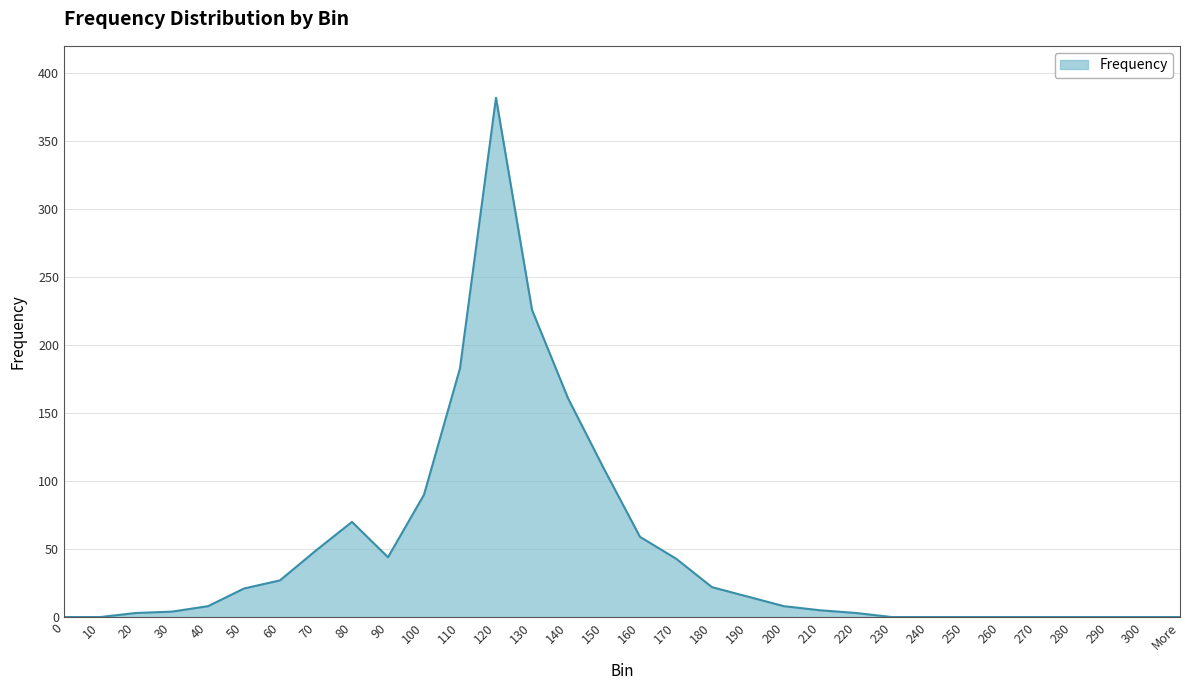

Is it true that the value at 280 is 0?

True